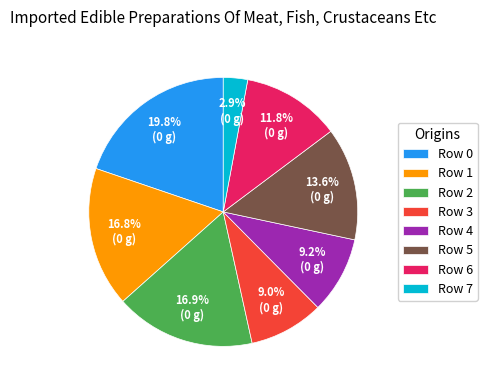

Is Row 0 the majority of the pie?

No